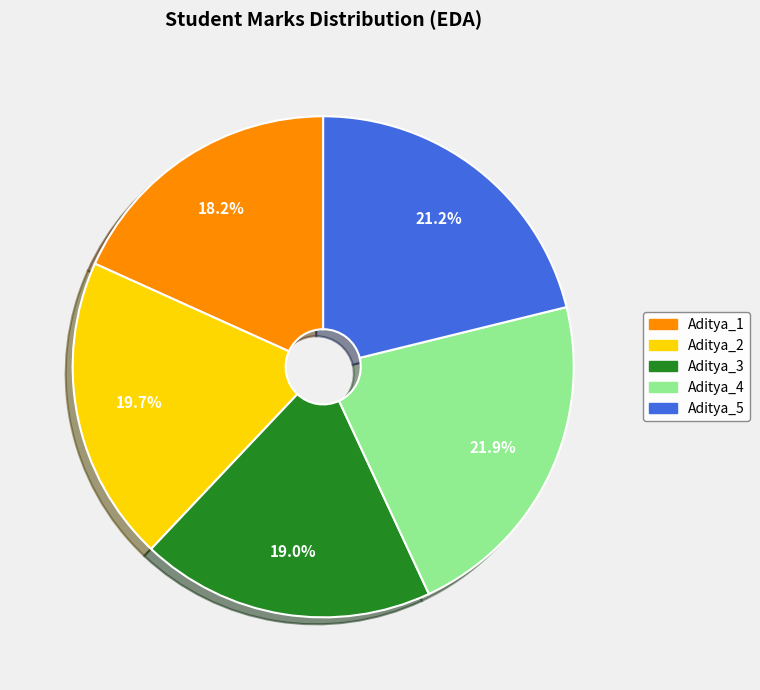

How much of the chart is everything except Aditya_5?

78.8%